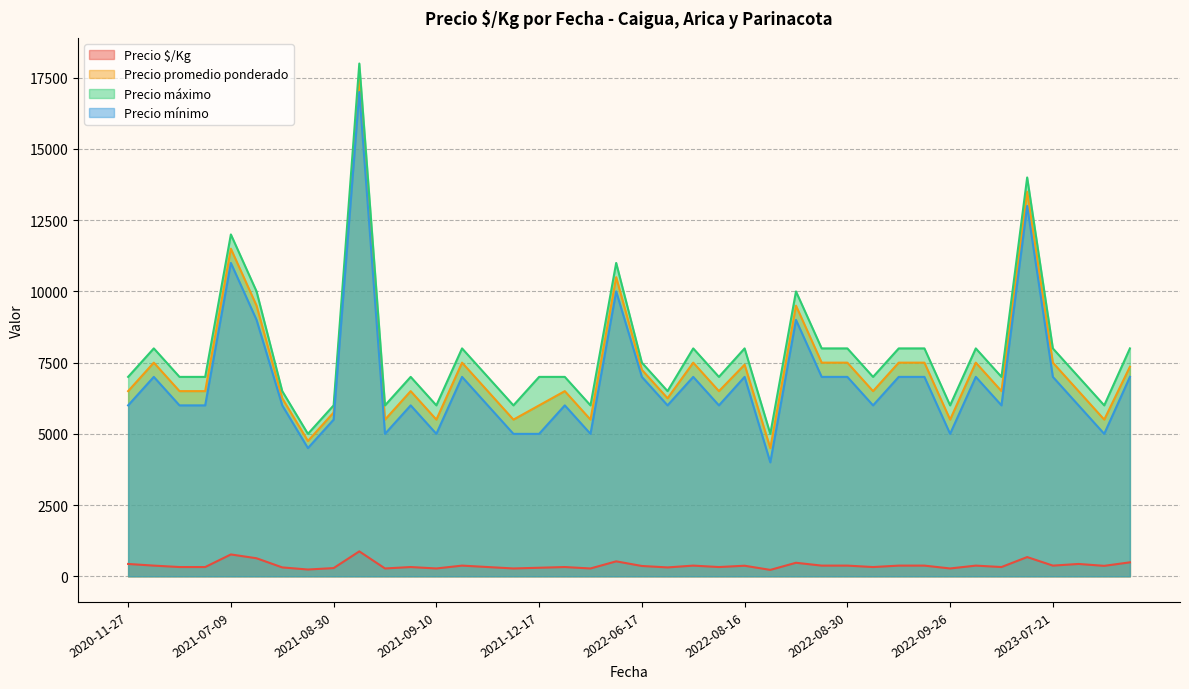

True or false: Precio mínimo and Precio máximo intersect in this chart.

False